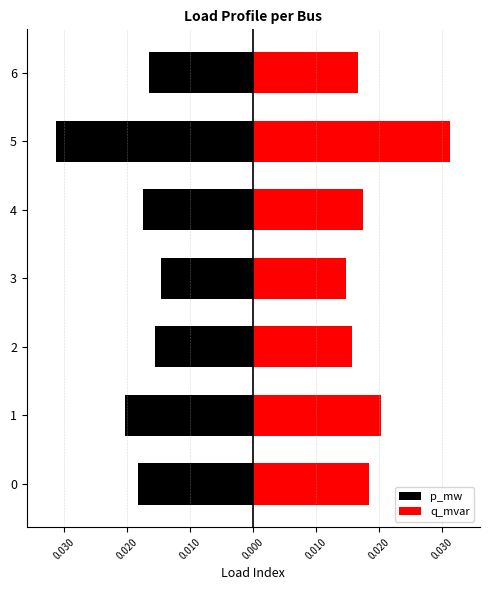

List the series in order of their peak value, lowest first.

p_mw, q_mvar